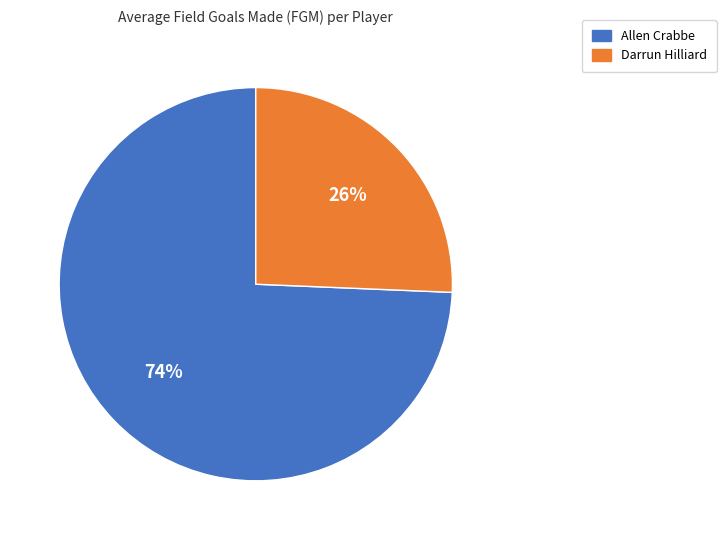

Is there a majority slice in this chart?

Yes